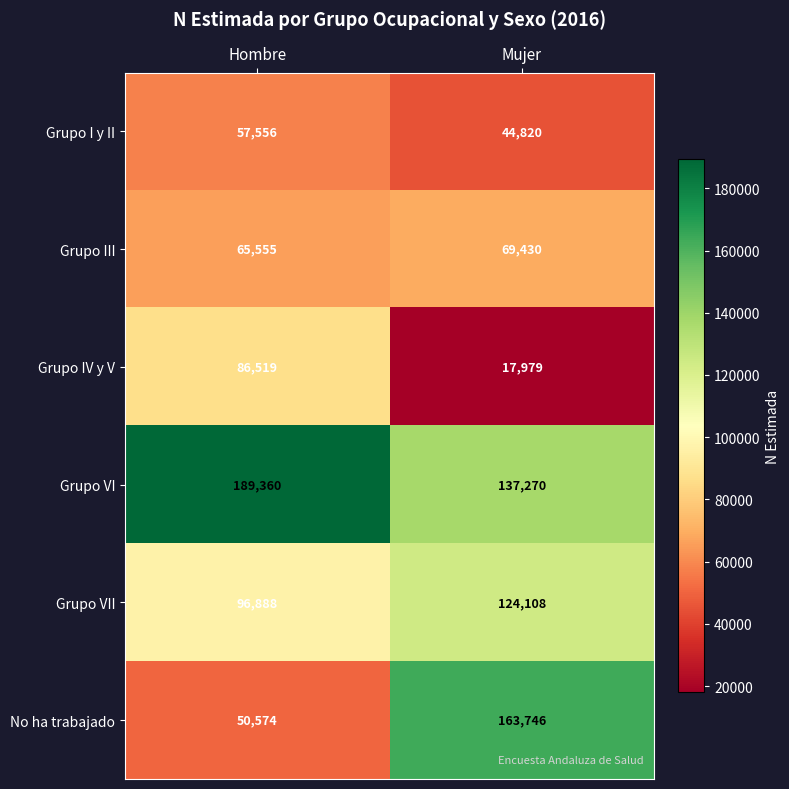

At which category is the sum across all series the highest?

Mujer